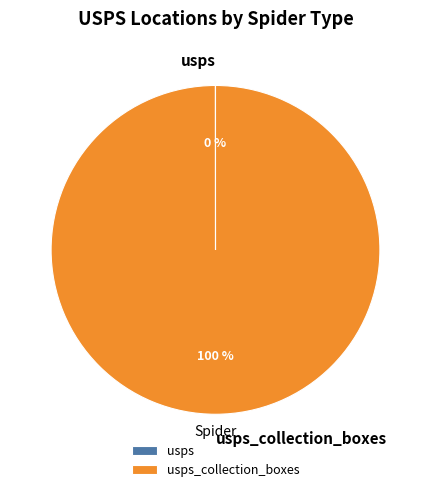

To the nearest percent, what is the difference between the largest and smallest slice percentages?

100%